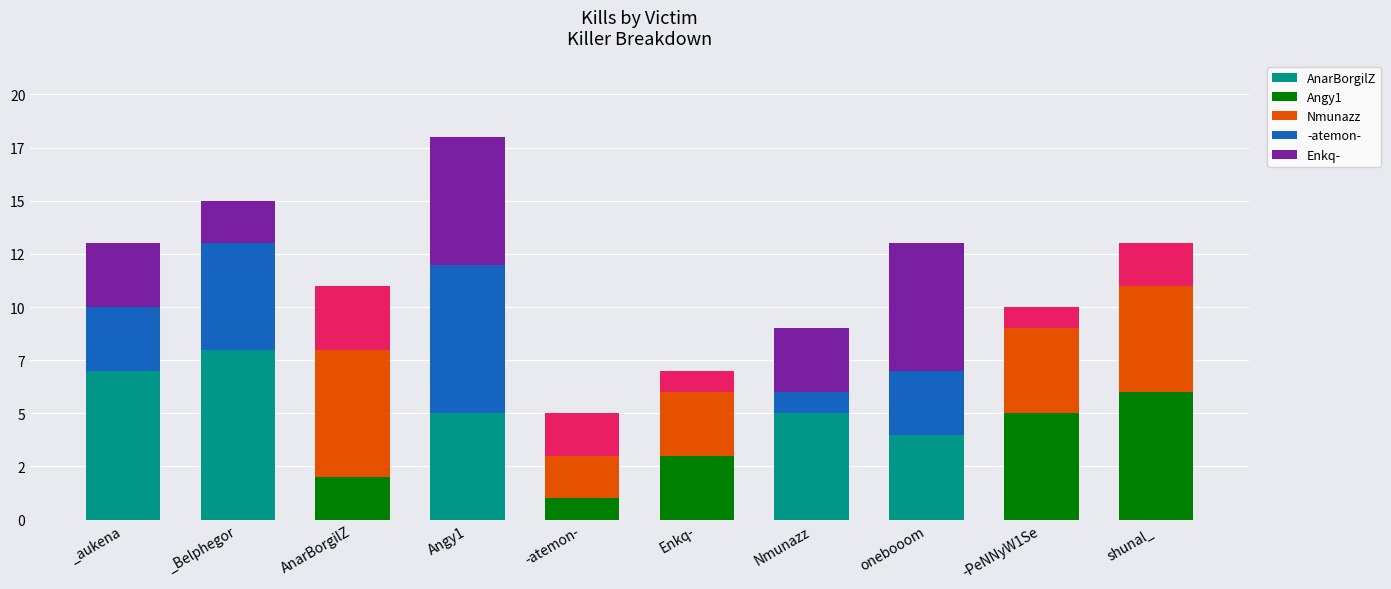

Which has a higher value, _aukena or -atemon-?

_aukena